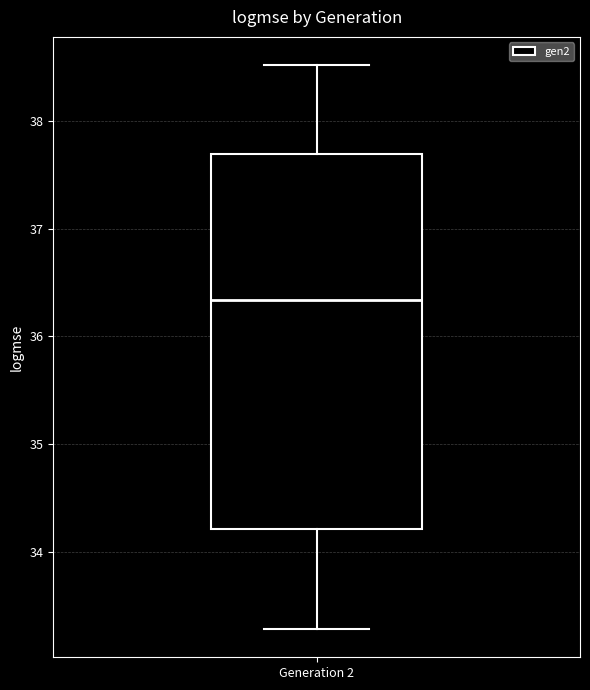

Transcribe this box plot: give where the median line is, the range the box spans, and where the two whiskers end, as read against the y-axis. The values are not printed on the chart, so give them approximately, as read against the axis.

median 36.3, box 34.2 to 37.7, whiskers 33.3 to 38.5